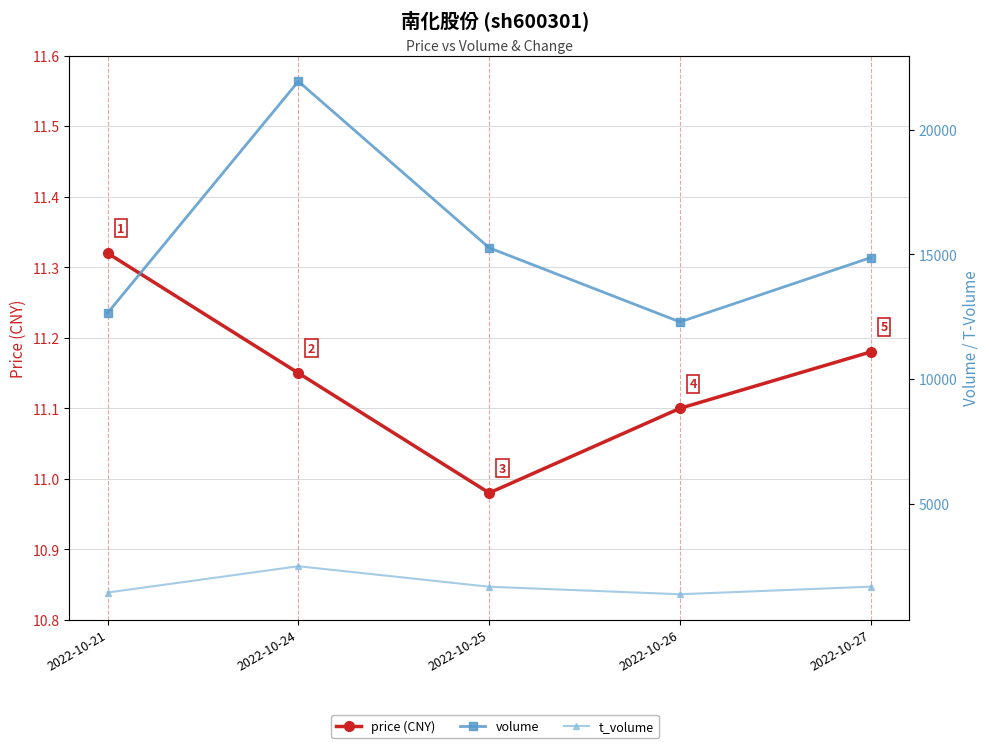

Reading left to right, extract all data points from this chart.

price (CNY): 2022-10-21=11.3	2022-10-24=11.2	2022-10-25=11.0	2022-10-26=11.1	2022-10-27=11.2
volume: 2022-10-21=12650.0	2022-10-24=21949.0	2022-10-25=15267.0	2022-10-26=12293.0	2022-10-27=14875.0
t_volume: 2022-10-21=1432.0	2022-10-24=2489.0	2022-10-25=1665.0	2022-10-26=1364.0	2022-10-27=1668.0